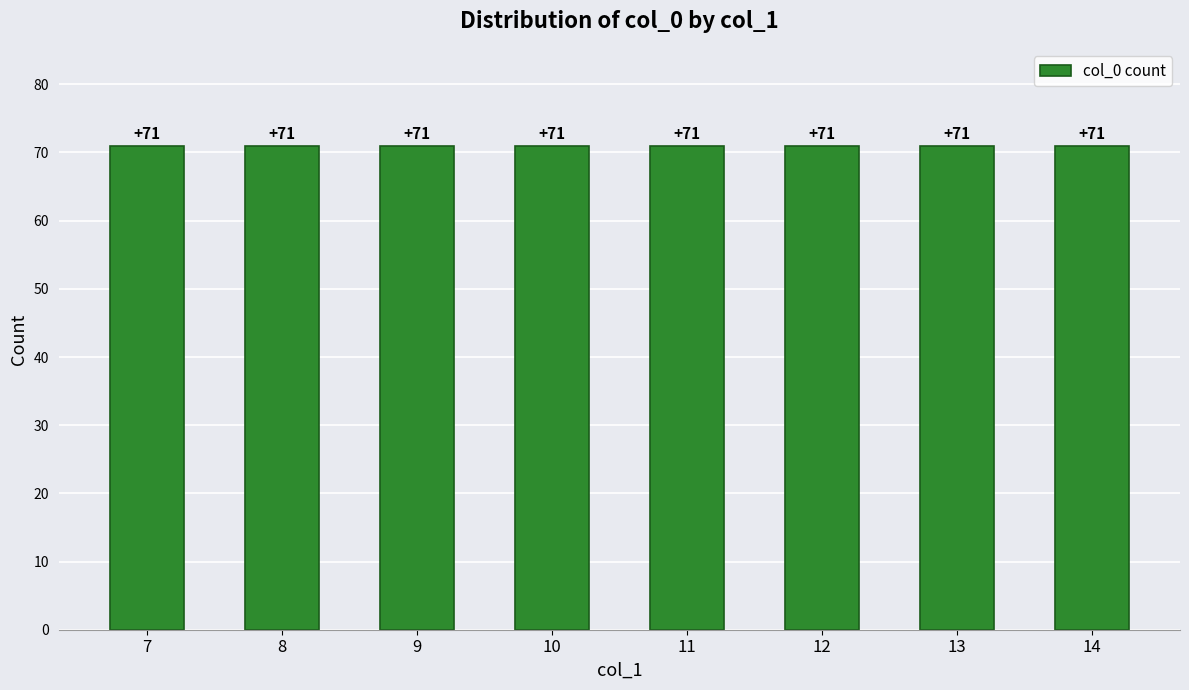

Does the chart contain stacked bars?

No